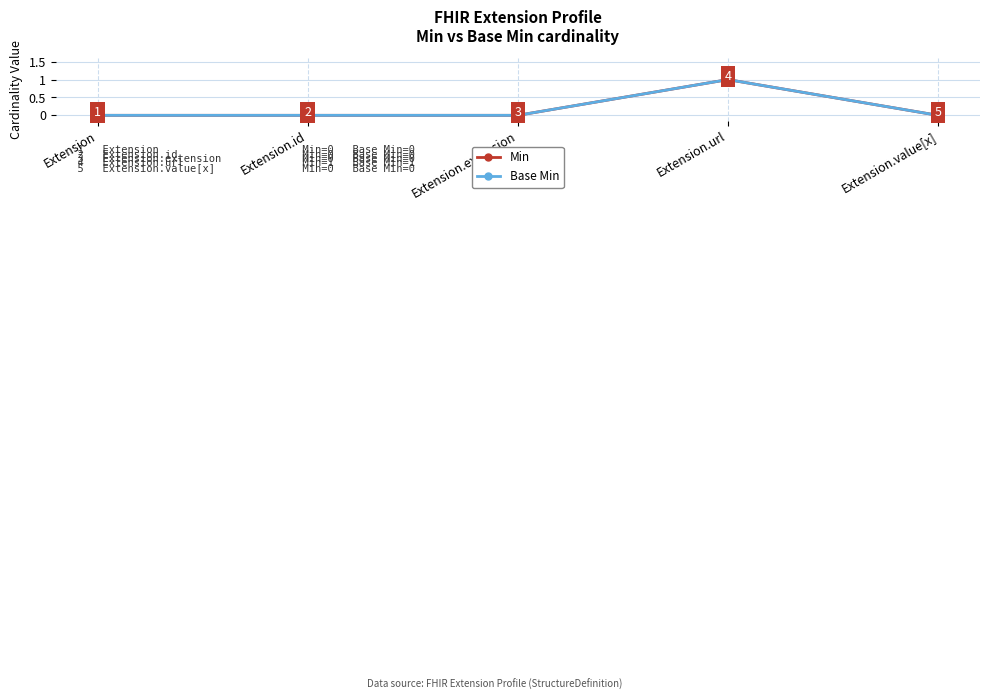

What is the label of the 2nd point from the right?

Extension.url